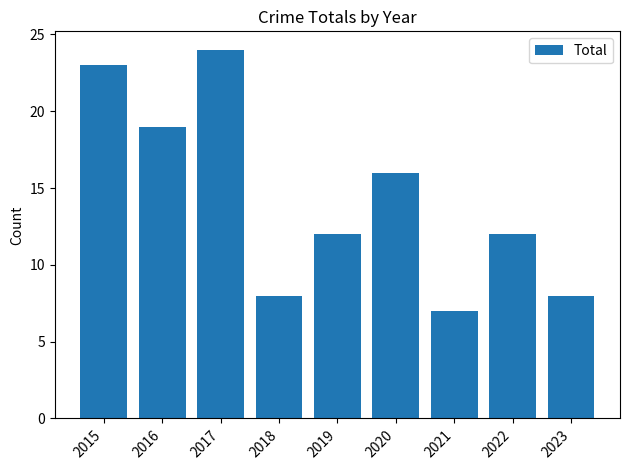

How many bars are there in total?

9